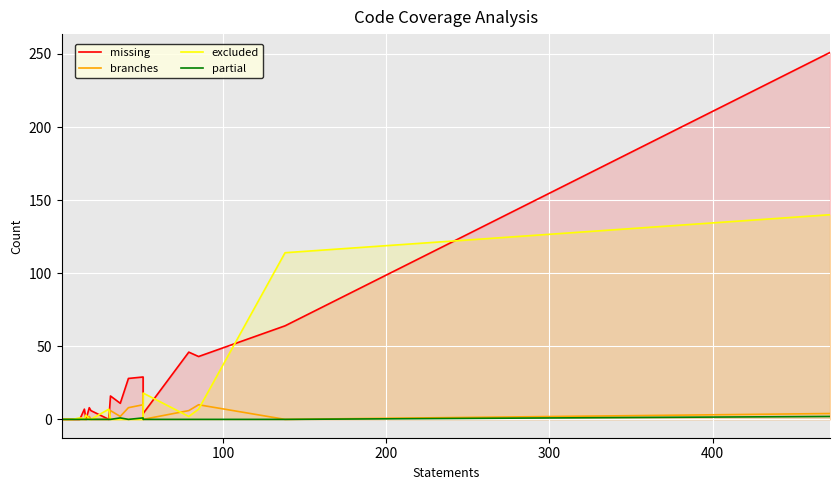

The branches series shows 4 at 14. True or false?

False